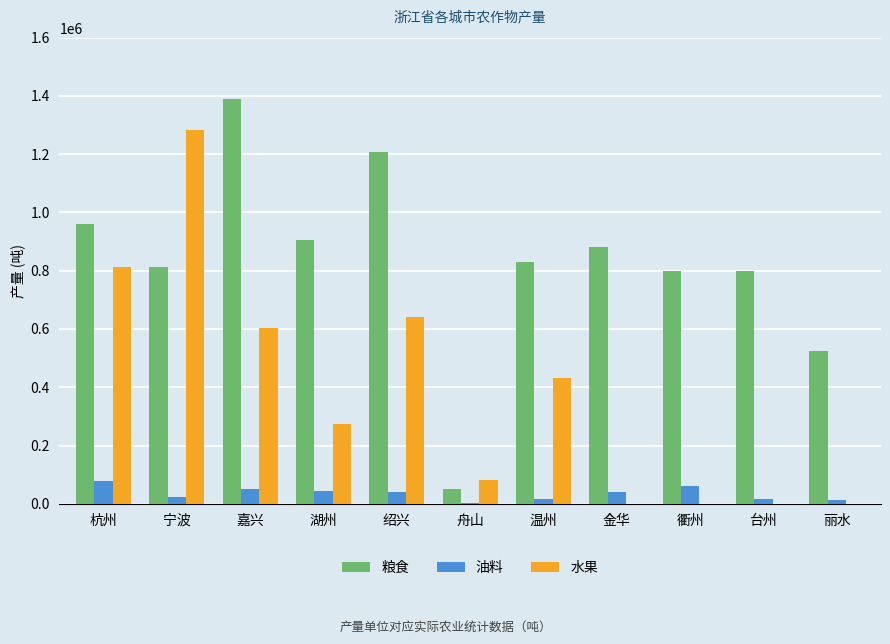

Which series changed the most between 湖州 and 衢州?

水果